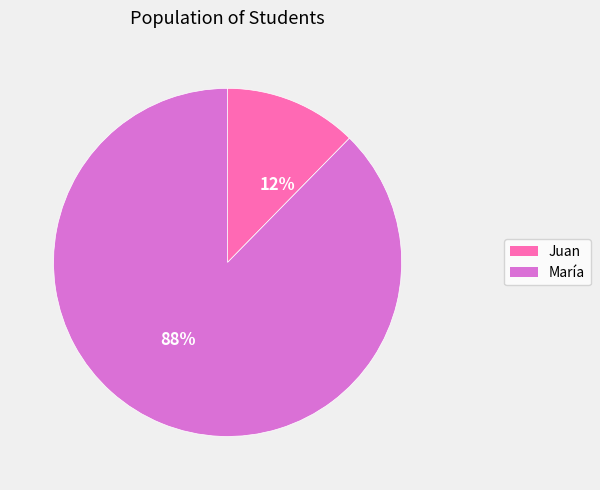

Is it true that Juan is 1% of the pie?

False